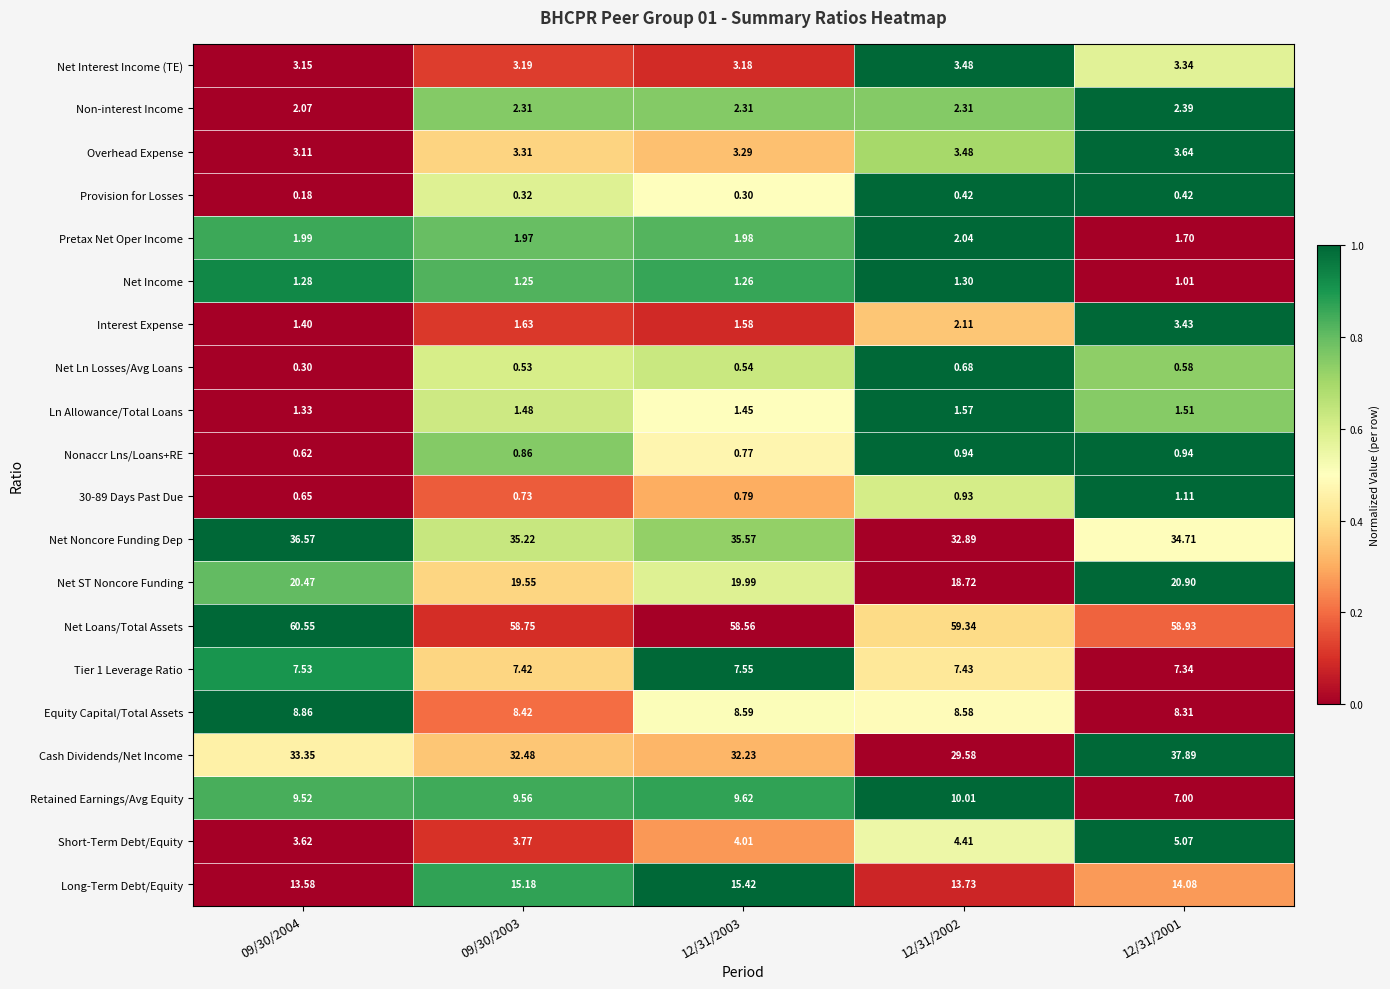

What is the total value across all series at 12/31/2003?

209.0